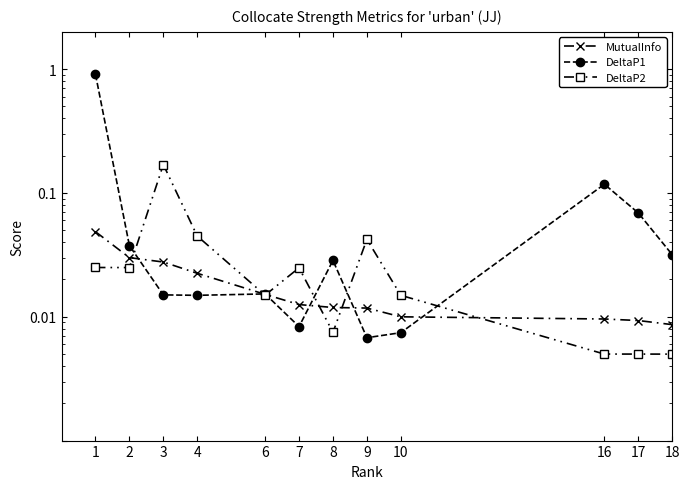

Is the value of DeltaP2 at 8 greater than the value of MutualInfo at 18?

No